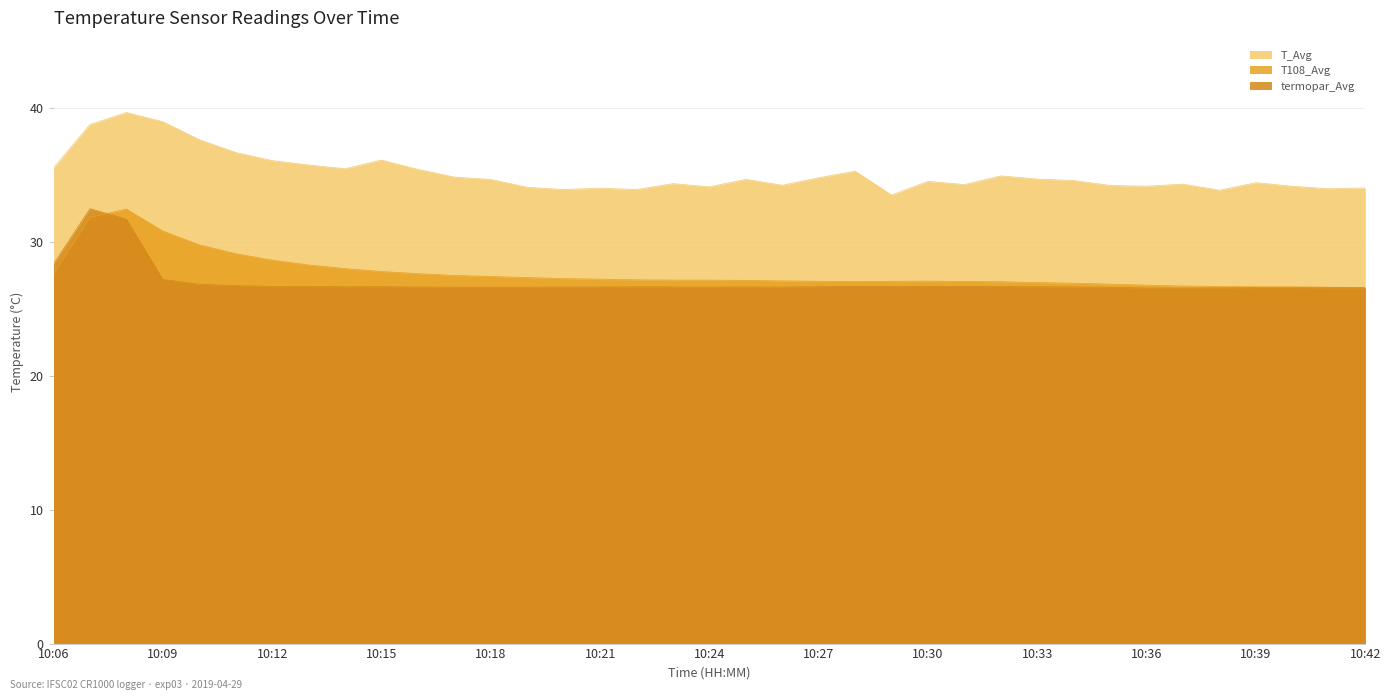

At which category does the chart reach its peak across all series?

10:08